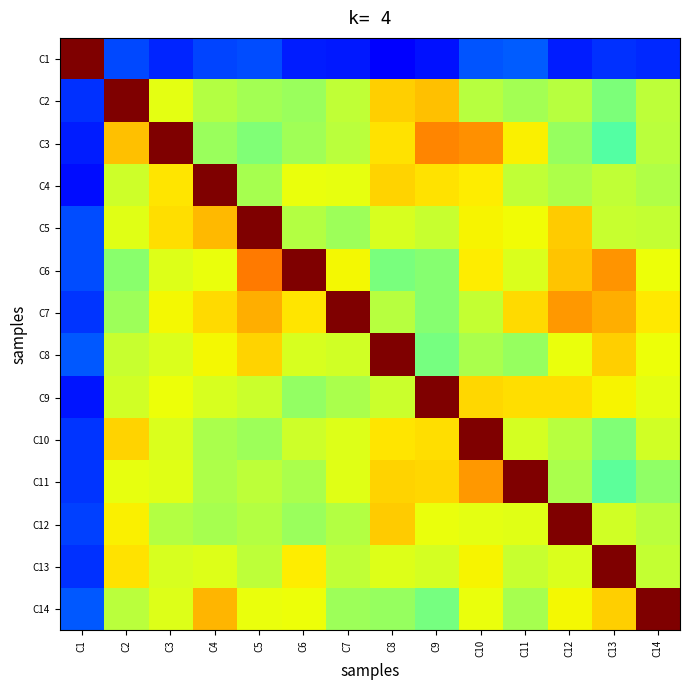

At which category is the sum across all series the highest?

C10